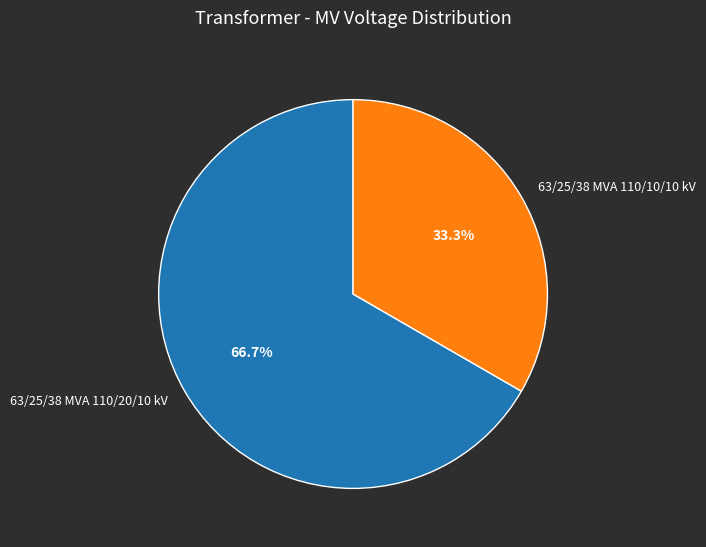

Does any single category account for the majority?

Yes